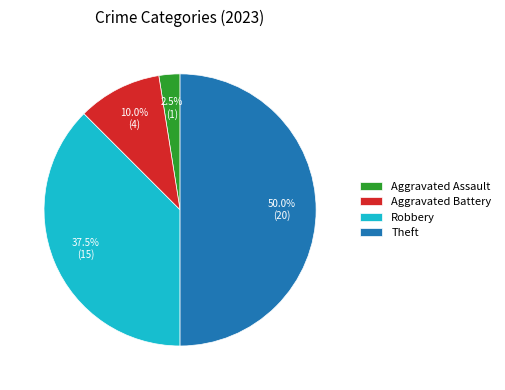

How many segments does this pie chart have?

4